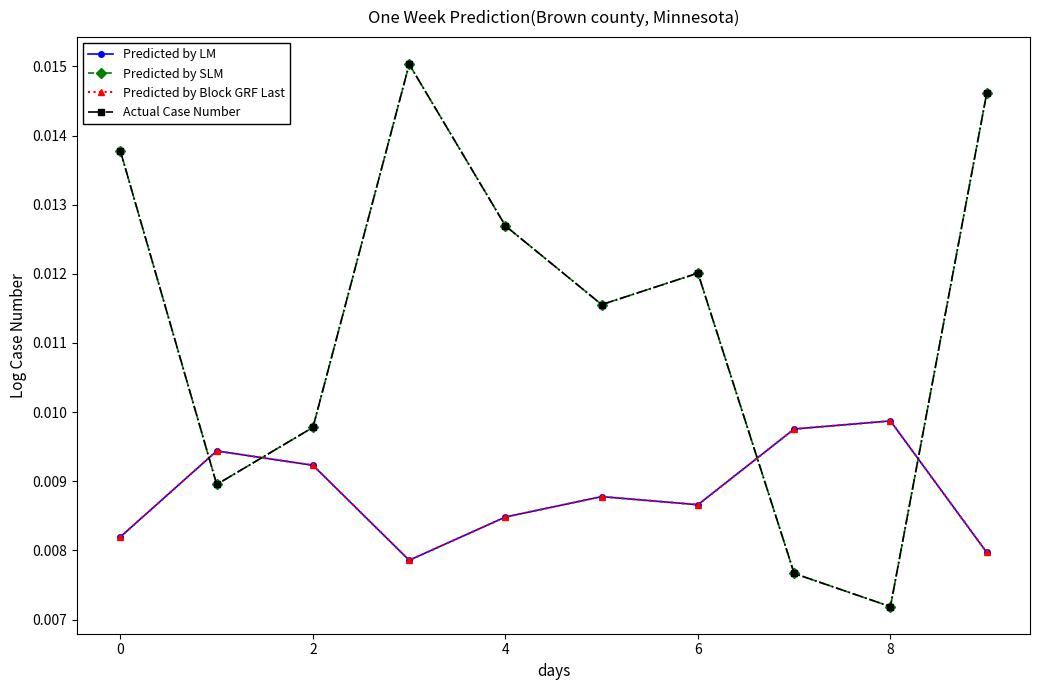

Is this an area chart (filled region under the line)?

No